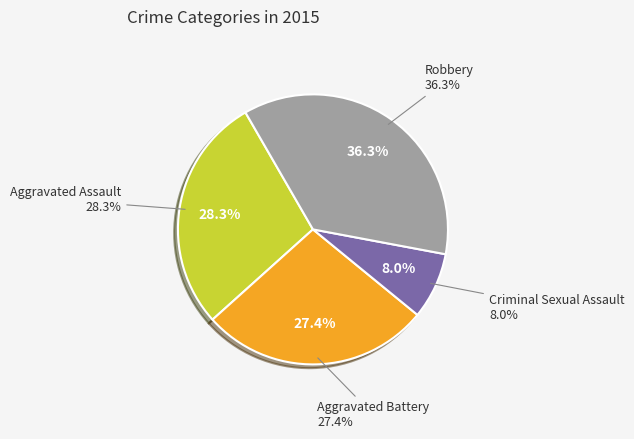

To the nearest percent, what portion does Robbery represent?

36%